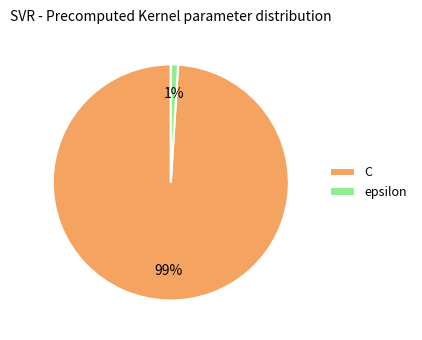

Rank the categories by value from lowest to highest.

epsilon, C